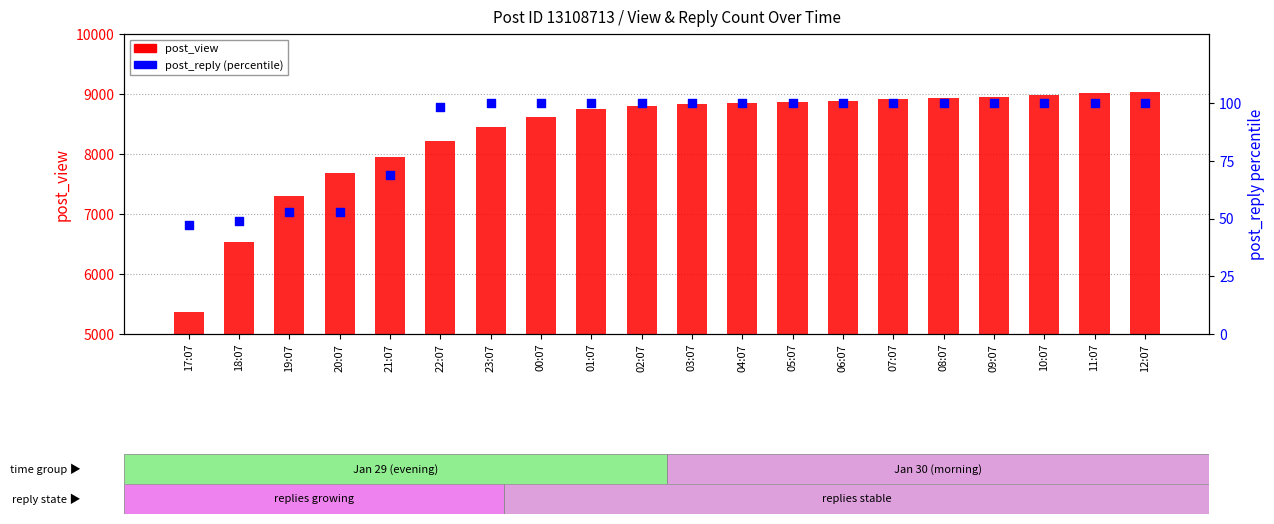

Which series contains the highest Y value?

post_view